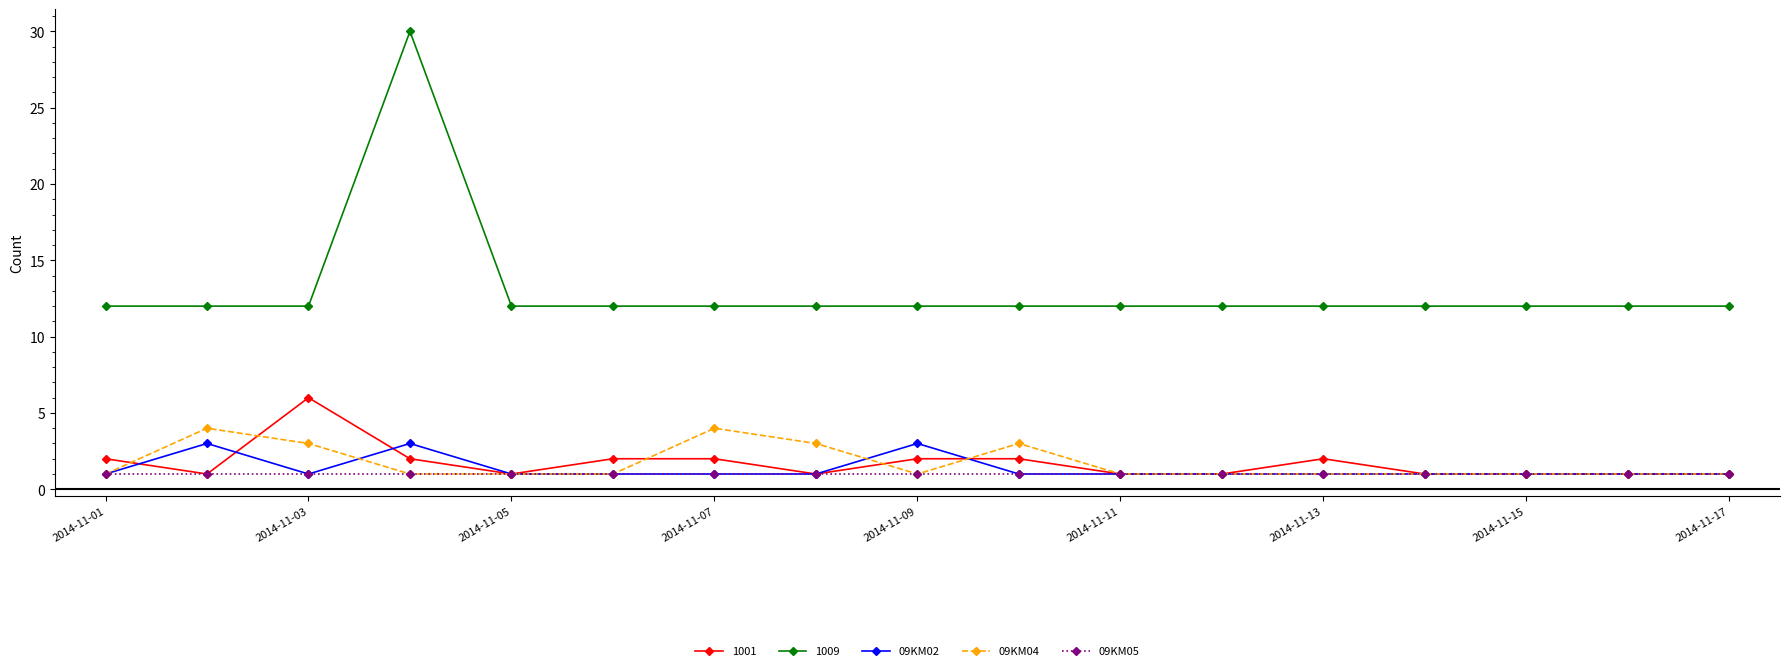

What is the greatest value displayed?

30